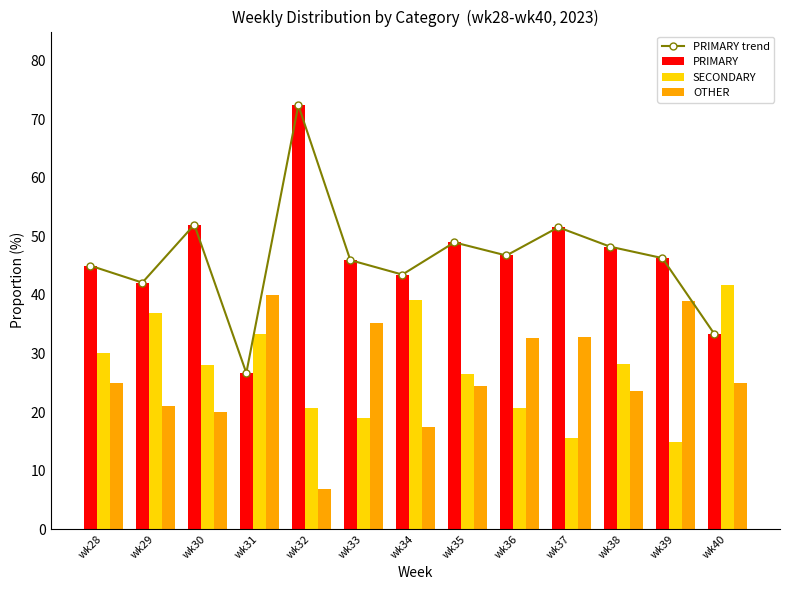

Reading right to left, extract all data points from this chart.

PRIMARY trend: wk40=33.3	wk39=46.3	wk38=48.2	wk37=51.6	wk36=46.7	wk35=49.0	wk34=43.5	wk33=45.9	wk32=72.4	wk31=26.7	wk30=52.0	wk29=42.1	wk28=45.0
PRIMARY: wk40=33.3	wk39=46.3	wk38=48.2	wk37=51.6	wk36=46.7	wk35=49.0	wk34=43.5	wk33=45.9	wk32=72.4	wk31=26.7	wk30=52.0	wk29=42.1	wk28=45.0
SECONDARY: wk40=41.7	wk39=14.8	wk38=28.2	wk37=15.6	wk36=20.7	wk35=26.5	wk34=39.1	wk33=18.9	wk32=20.7	wk31=33.3	wk30=28.0	wk29=36.8	wk28=30.0
OTHER: wk40=25.0	wk39=38.9	wk38=23.5	wk37=32.8	wk36=32.6	wk35=24.5	wk34=17.4	wk33=35.1	wk32=6.9	wk31=40.0	wk30=20.0	wk29=21.1	wk28=25.0